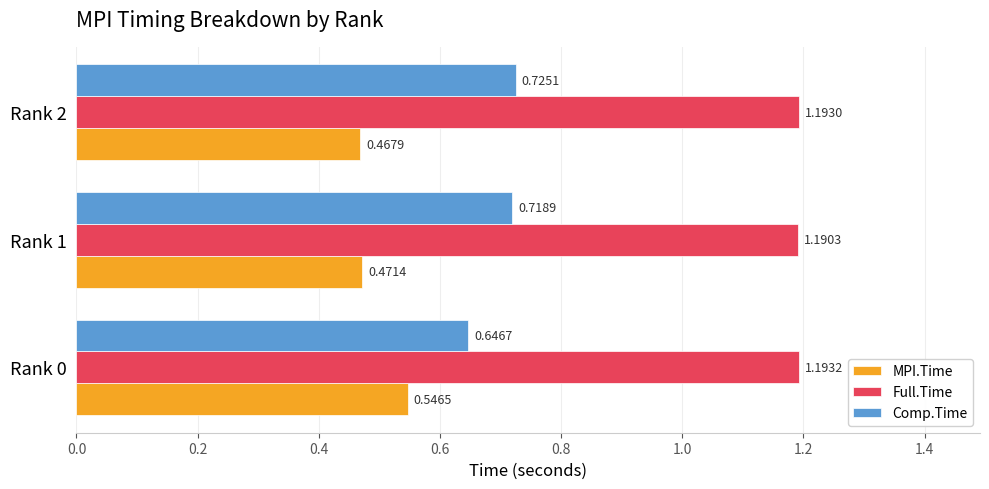

Which series changed the most between Rank 0 and Rank 1?

MPI.Time